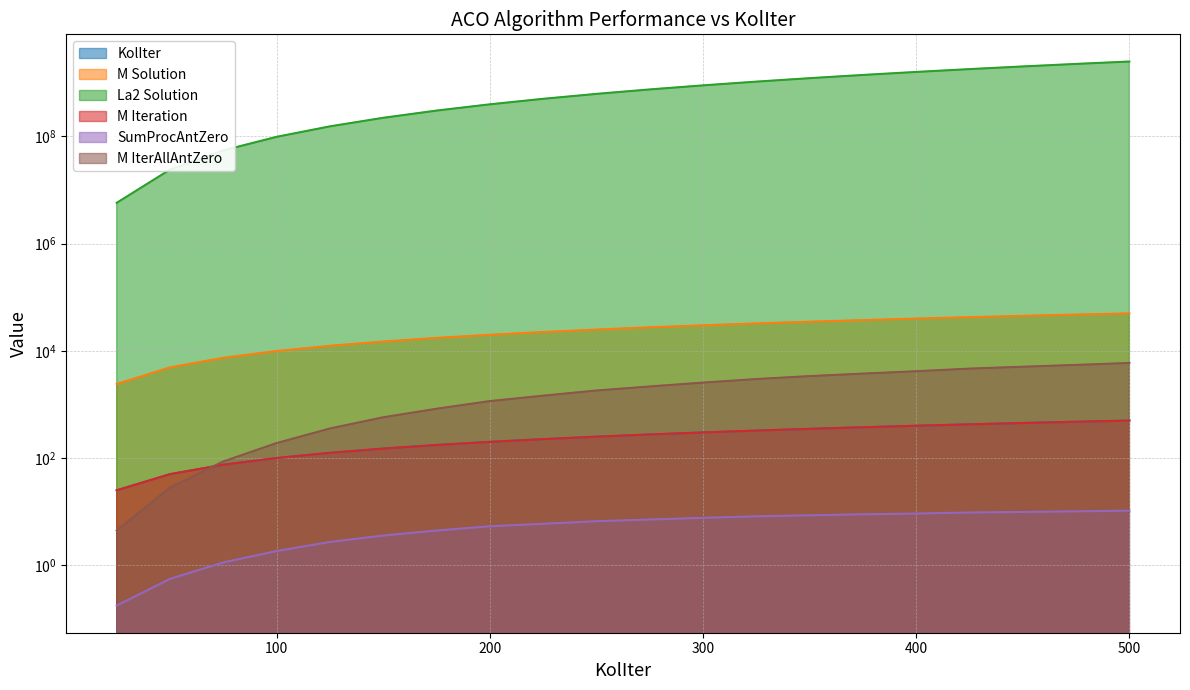

Reading left to right, transcribe all the data shown in this chart.

KolIter: 25=25.0	50=50.0	75=75.0	100=100.0	125=125.0	150=150.0	175=175.0	200=200.0	225=225.0	250=250.0	275=275.0	300=300.0	325=325.0	350=350.0	375=375.0	400=400.0	425=425.0	450=450.0	475=475.0	500=500.0
M Solution: 25=2400.0	50=4900.0	75=7400.0	100=9900.0	125=12400.0	150=14900.0	175=17400.0	200=19900.0	225=22400.0	250=24900.0	275=27400.0	300=29900.0	325=32400.0	350=34900.0	375=37400.0	400=39900.0	425=42400.0	450=44900.0	475=47400.0	500=49900.0
La2 Solution: 25=5760000.0	50=24010000.0	75=54760000.0	100=98010000.0	125=153760000.0	150=222010000.0	175=302760000.0	200=396010000.0	225=501760000.0	250=620010000.0	275=750760000.0	300=894010000.0	325=1049760000.0	350=1218010000.0	375=1398760000.0	400=1592010000.0	425=1797760000.0	450=2016010000.0	475=2246760000.0	500=2490010000.0
M Iteration: 25=25.0	50=50.0	75=75.0	100=100.0	125=125.0	150=150.0	175=175.0	200=200.0	225=225.0	250=250.0	275=275.0	300=300.0	325=325.0	350=350.0	375=375.0	400=400.0	425=425.0	450=450.0	475=475.0	500=500.0
SumProcAntZero: 25=0.2	50=0.6	75=1.1	100=1.8	125=2.7	150=3.6	175=4.4	200=5.3	225=5.9	250=6.6	275=7.1	300=7.7	325=8.2	350=8.5	375=8.9	400=9.2	425=9.6	450=9.9	475=10.1	500=10.4
M IterAllAntZero: 25=4.4	50=28.1	75=86.2	100=190.0	125=355.6	150=575.6	175=830.1	200=1153.5	225=1455.1	250=1817.4	275=2162.2	300=2552.1	325=2972.2	350=3375.2	375=3755.9	400=4160.9	425=4655.1	450=5043.4	475=5458.7	500=5931.4